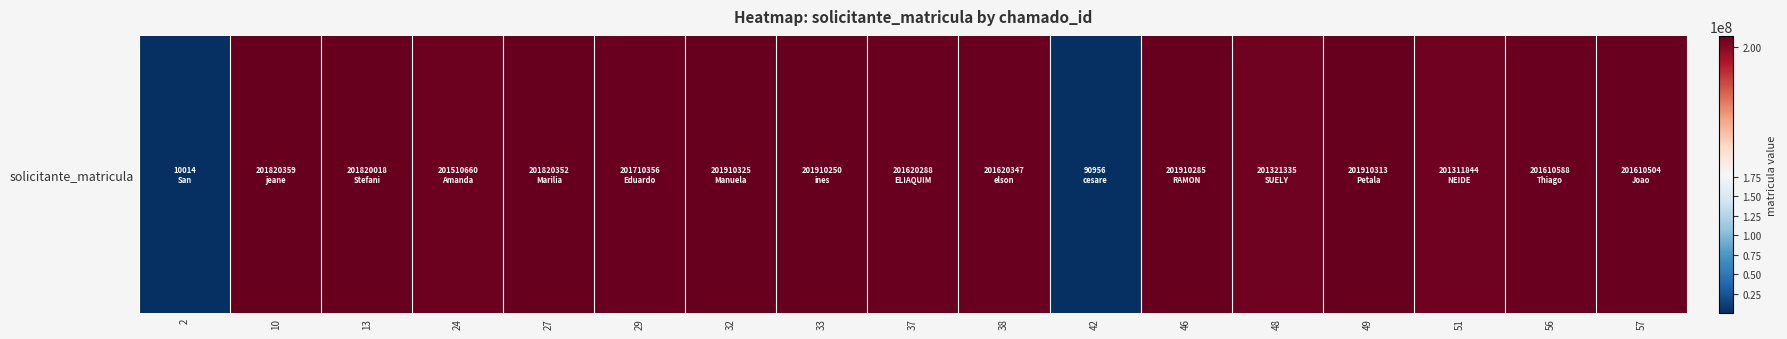

True or false: the data shows 14615 at 2.

False